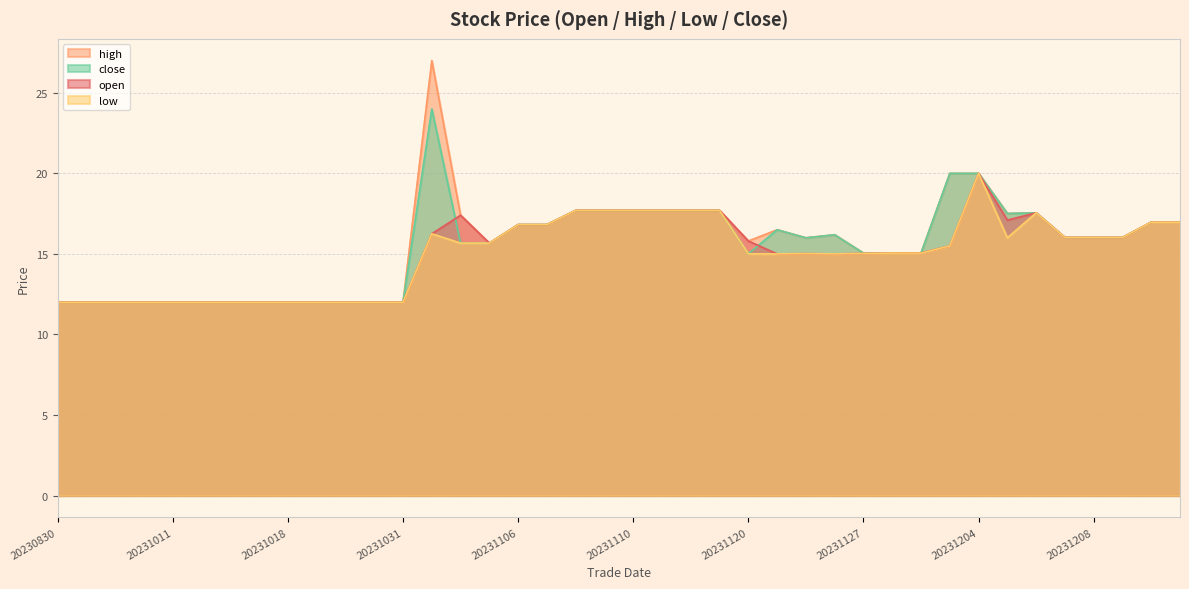

List the series in order of their peak value, lowest first.

open, low, close, high